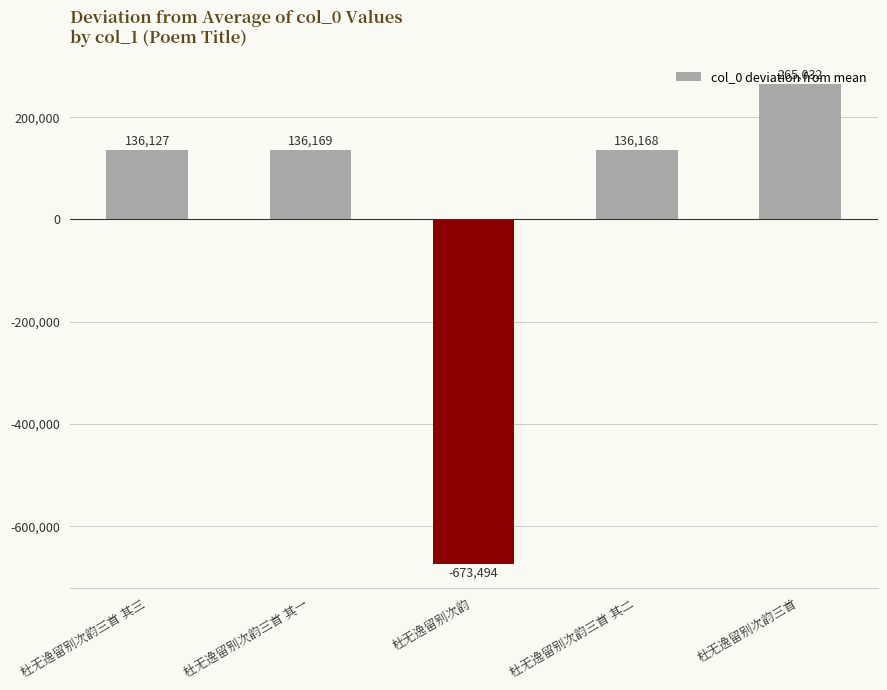

The value at 杜无逸留别次韵三首 其一 is 194127.6. True or false?

False